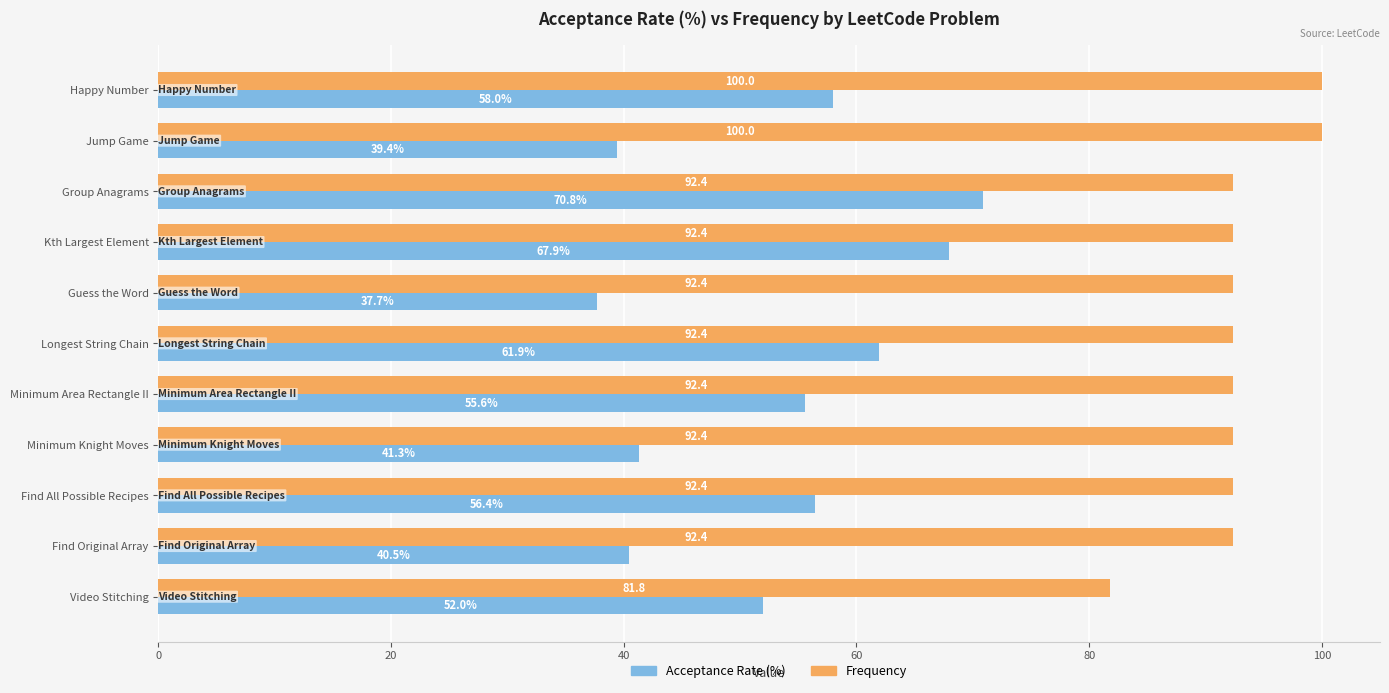

Which series has the largest total across all categories?

Frequency